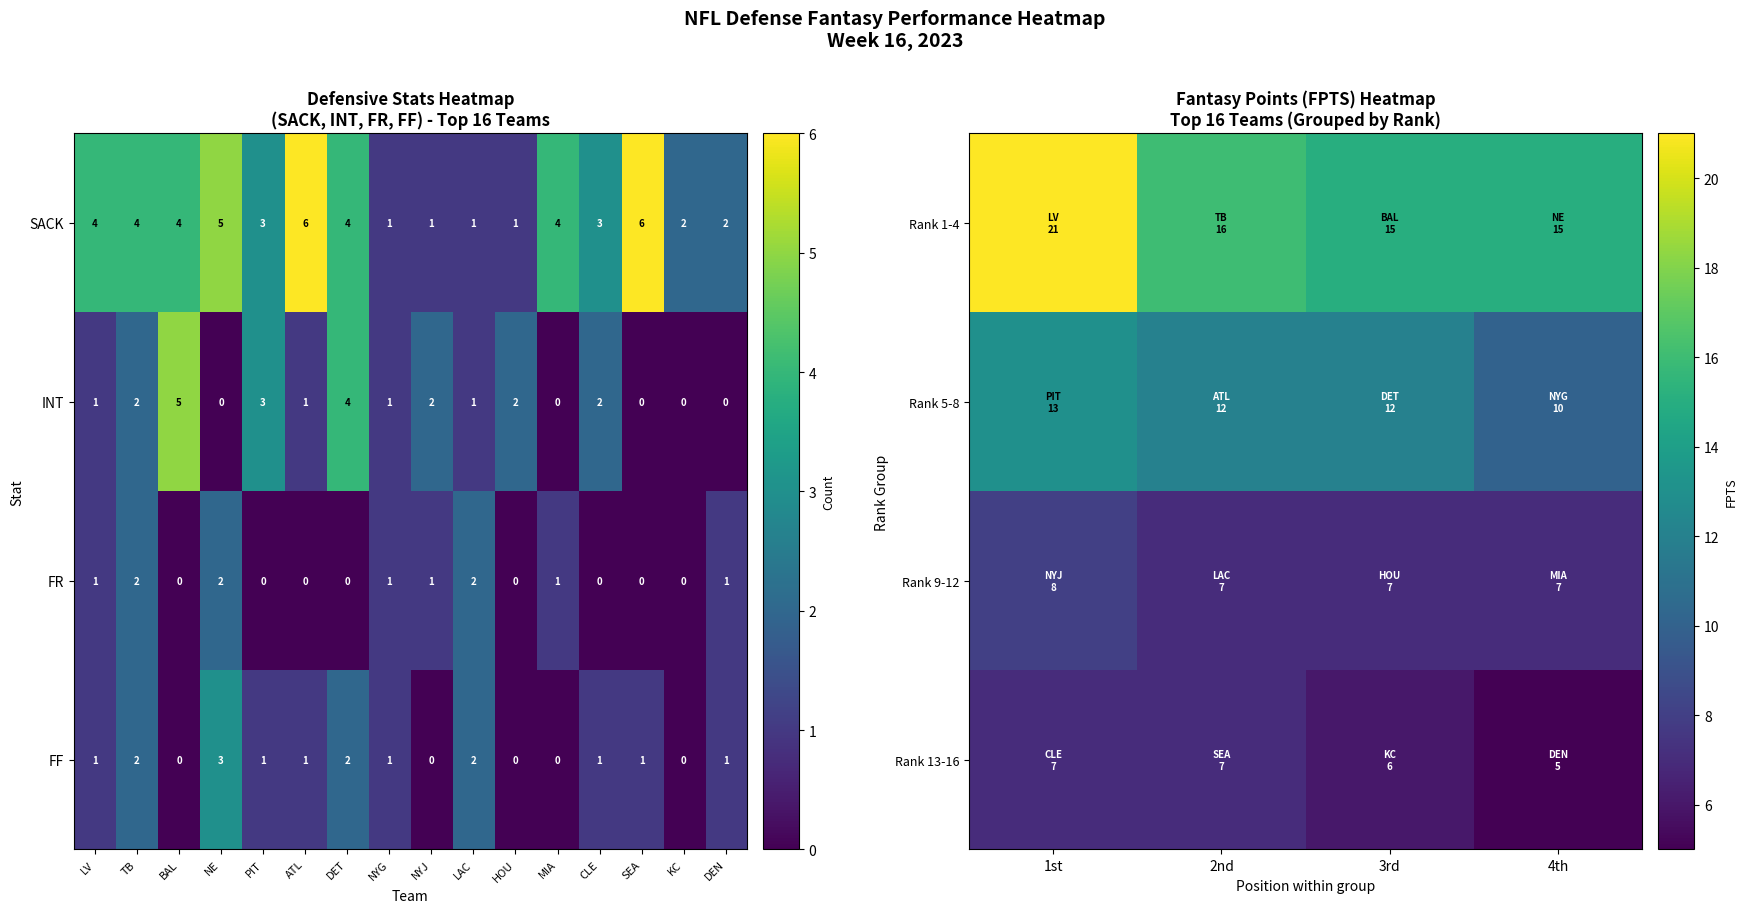

What is the maximum value for SACK?

6